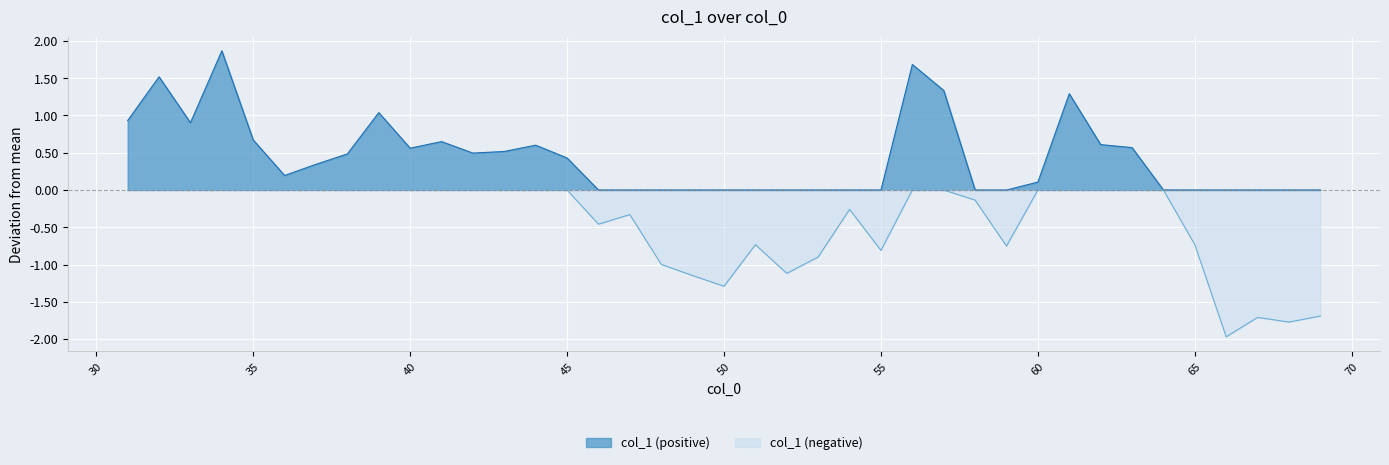

Which has a higher value, 66 or 47?

47